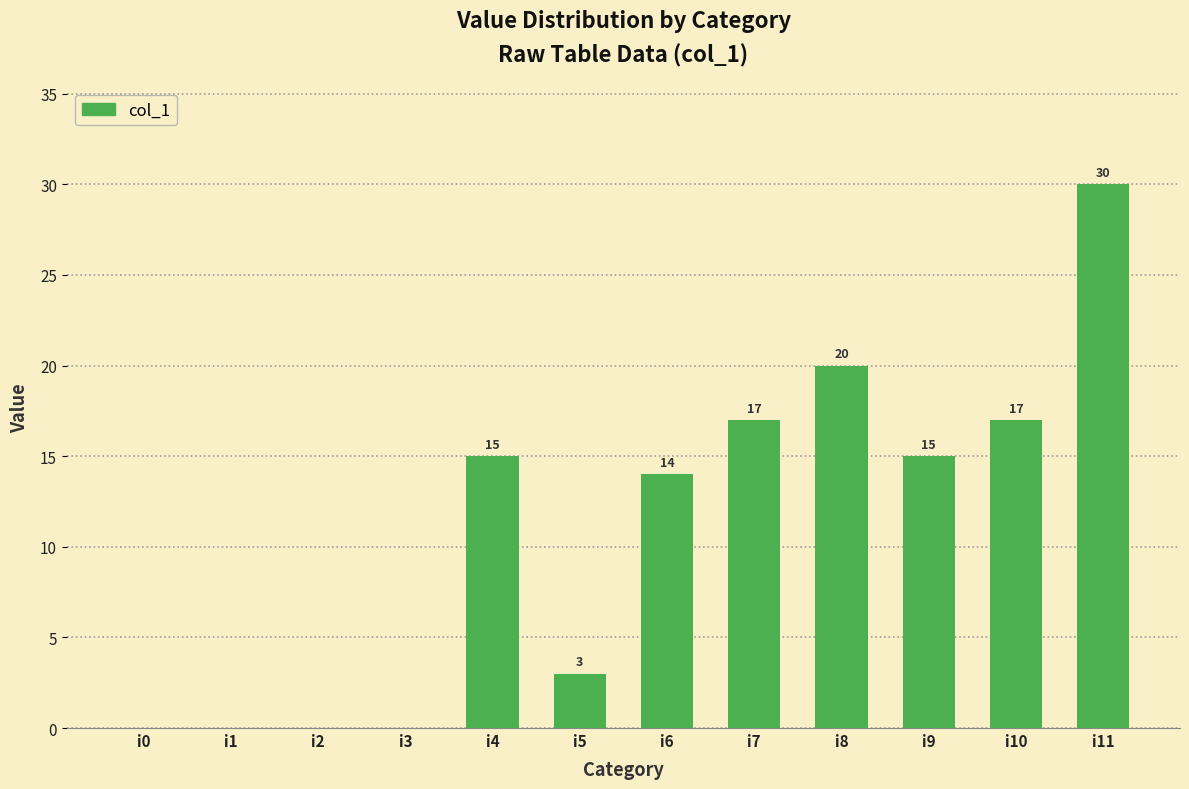

How many positive values are there?

8